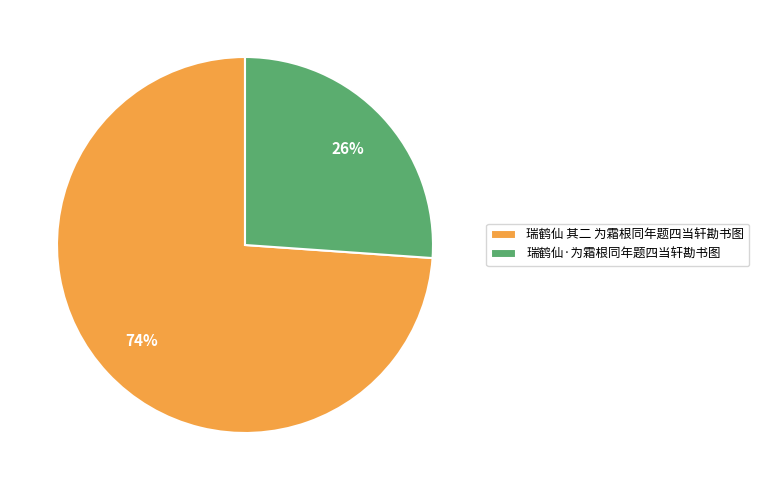

What is the ratio of the value at 瑞鹤仙·为霜根同年题四当轩勘书图 to the value at 瑞鹤仙 其二 为霜根同年题四当轩勘书图?

0.4